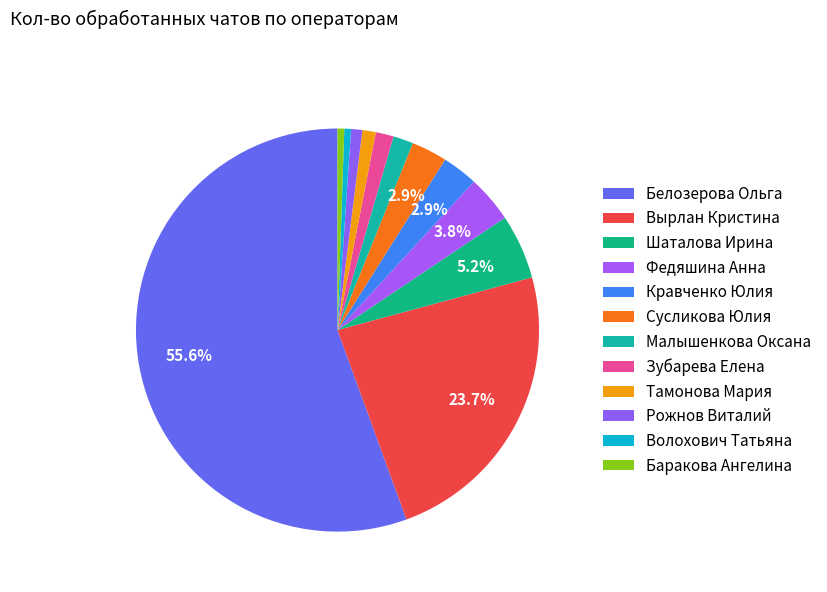

Count the number of slices in the pie.

12